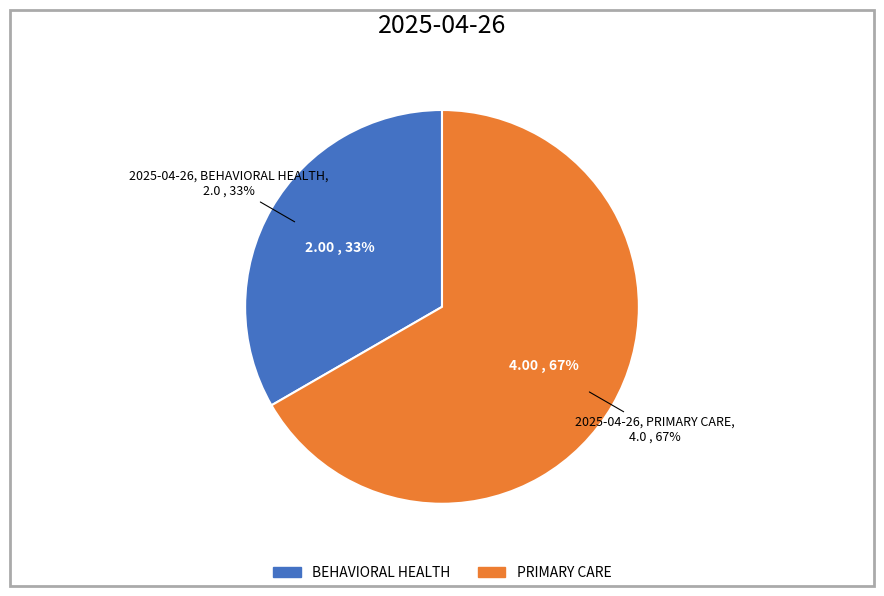

True or false: PRIMARY CARE accounts for 67% of the total.

True